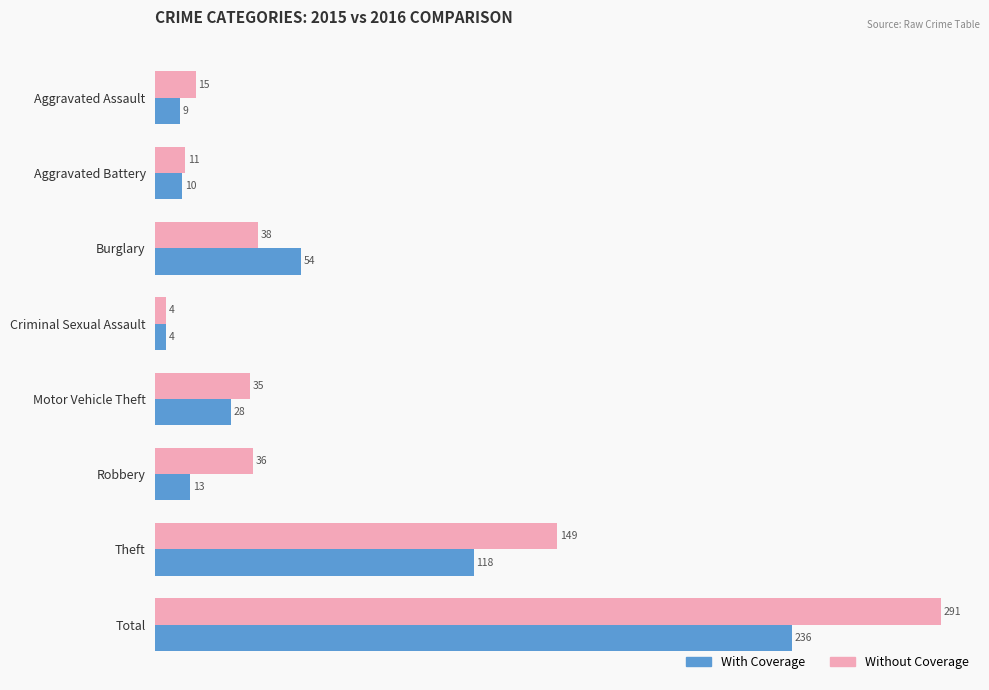

Which series has the widest spread of values?

Without Coverage